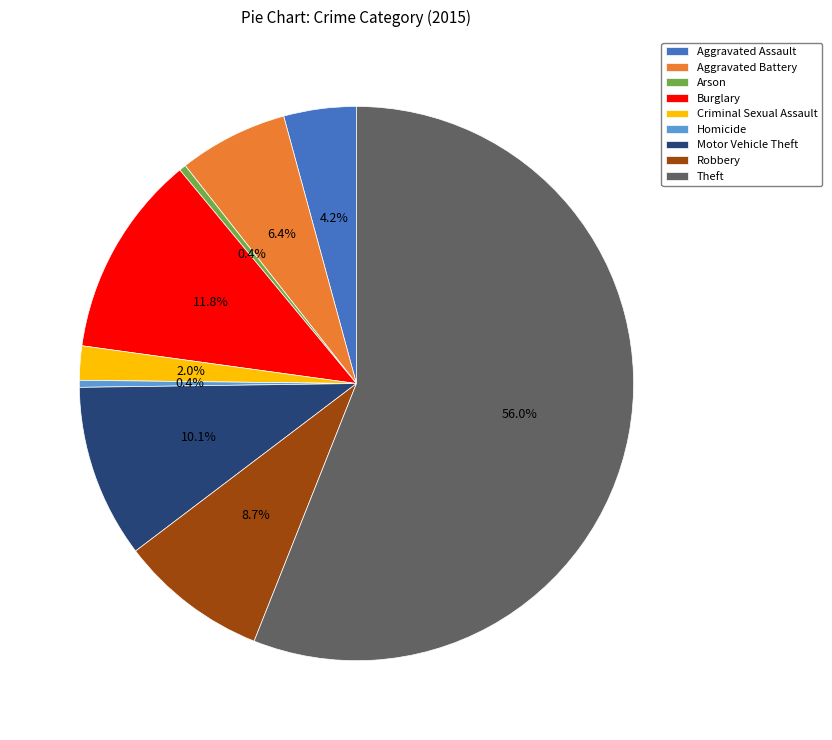

Count the number of slices in the pie.

9